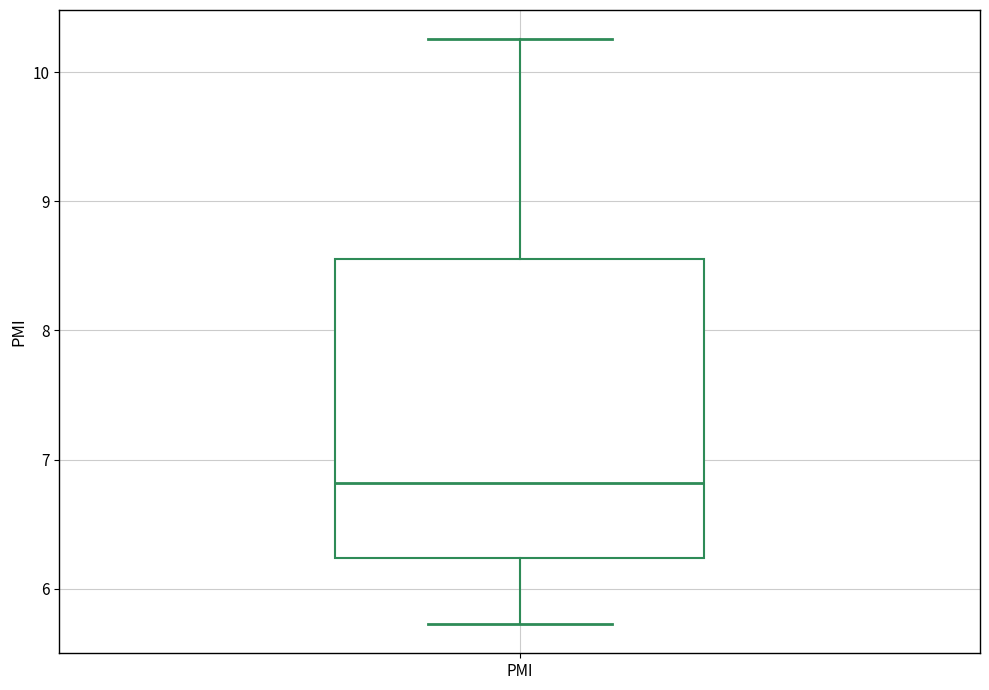

Where does the lower whisker of the box for PMI end on the y-axis? The values are not printed on the chart, so give them approximately, as read against the axis.

5.7